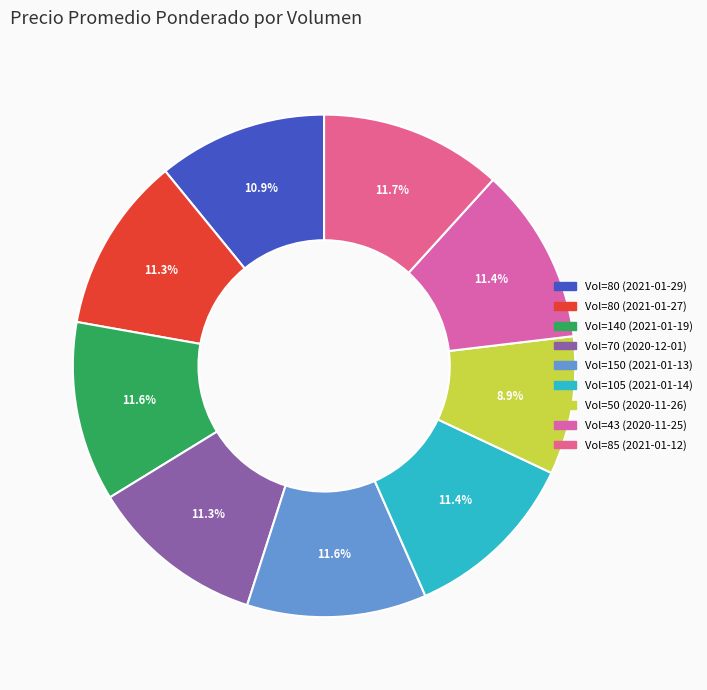

Rank the categories by value from lowest to highest.

50, 80, 70, 80, 43, 105, 150, 140, 85